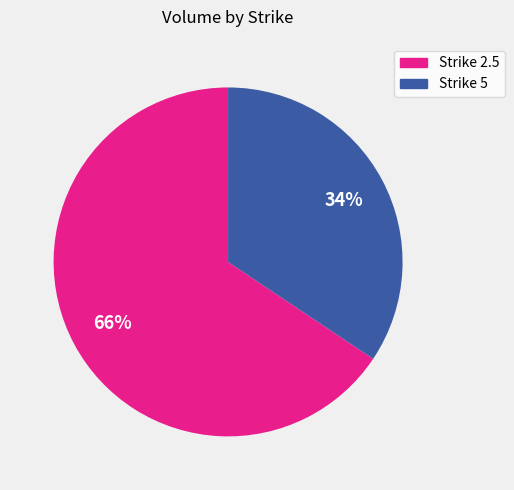

To the nearest percent, what is the average slice percentage?

50%